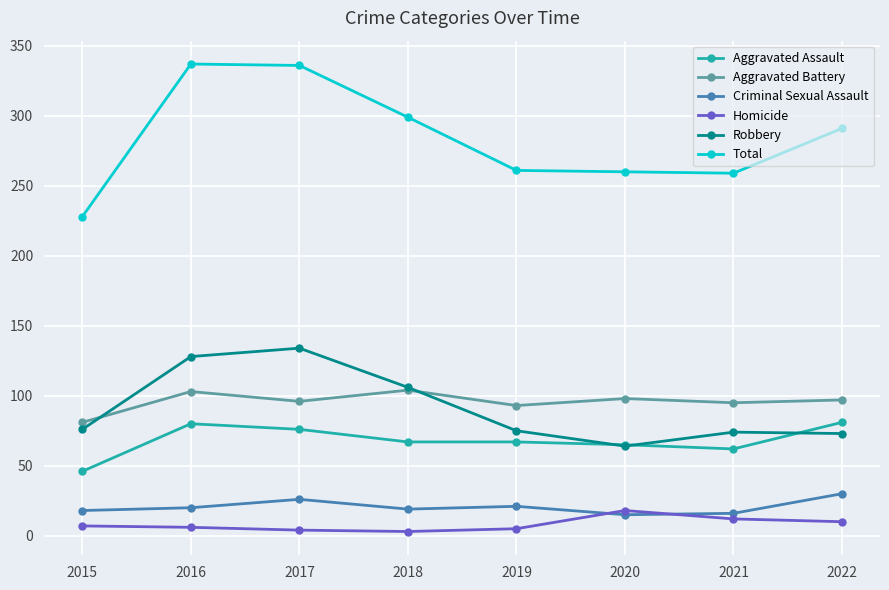

What is the sum of the Aggravated Assault values at 2019 and 2022?

148